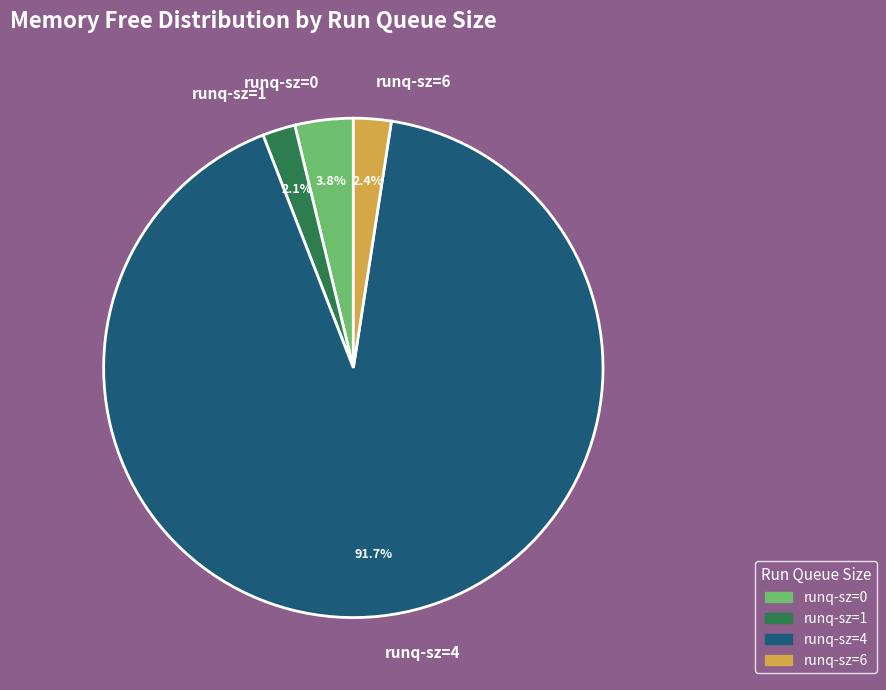

Does runq-sz=1 account for over 50% of the chart?

No